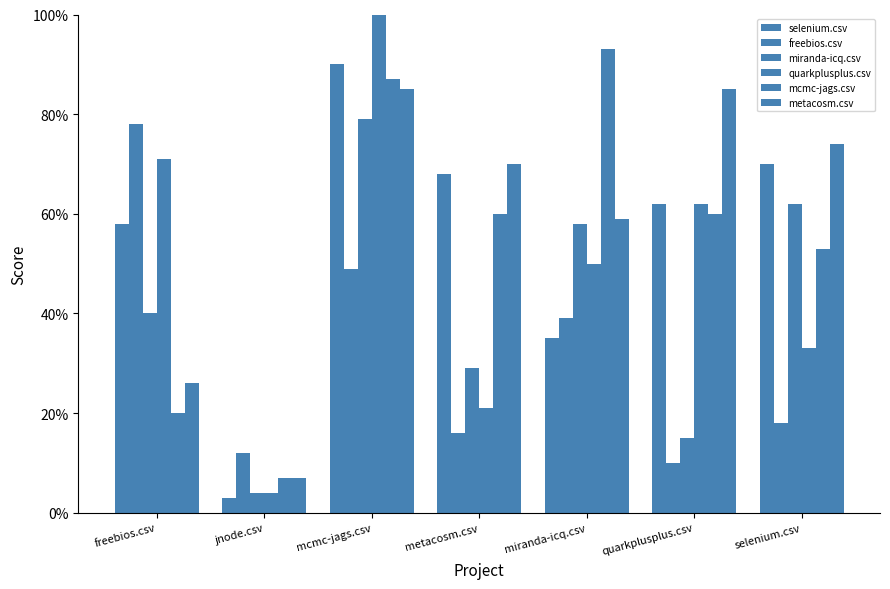

Are the bars horizontal?

No